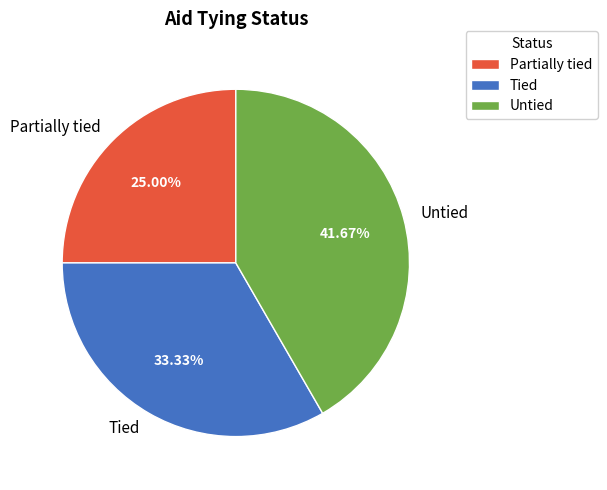

Which has a higher value, Tied or Partially tied?

Tied